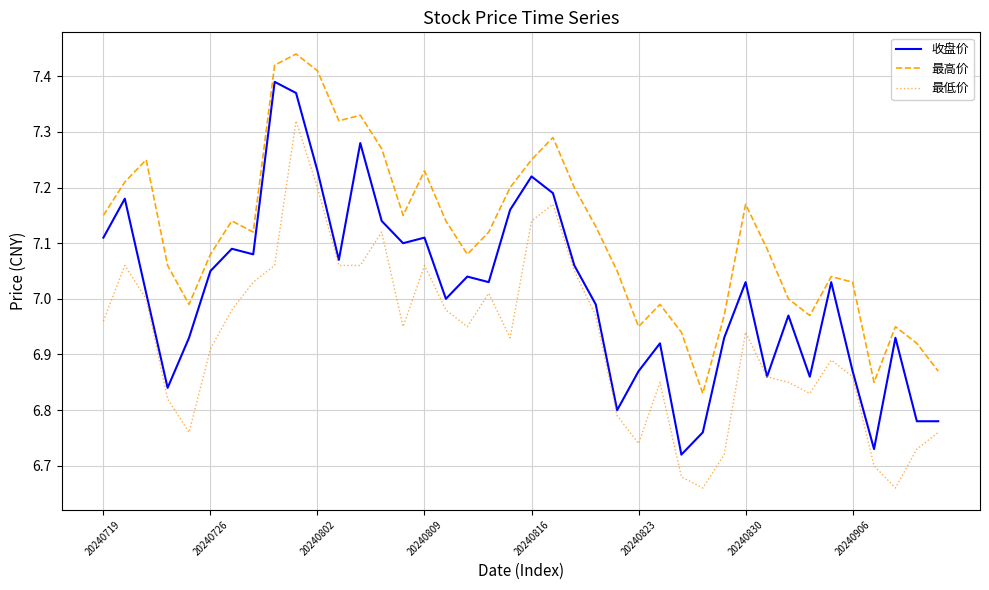

True or false: 最低价 and 最高价 cross at least once.

False